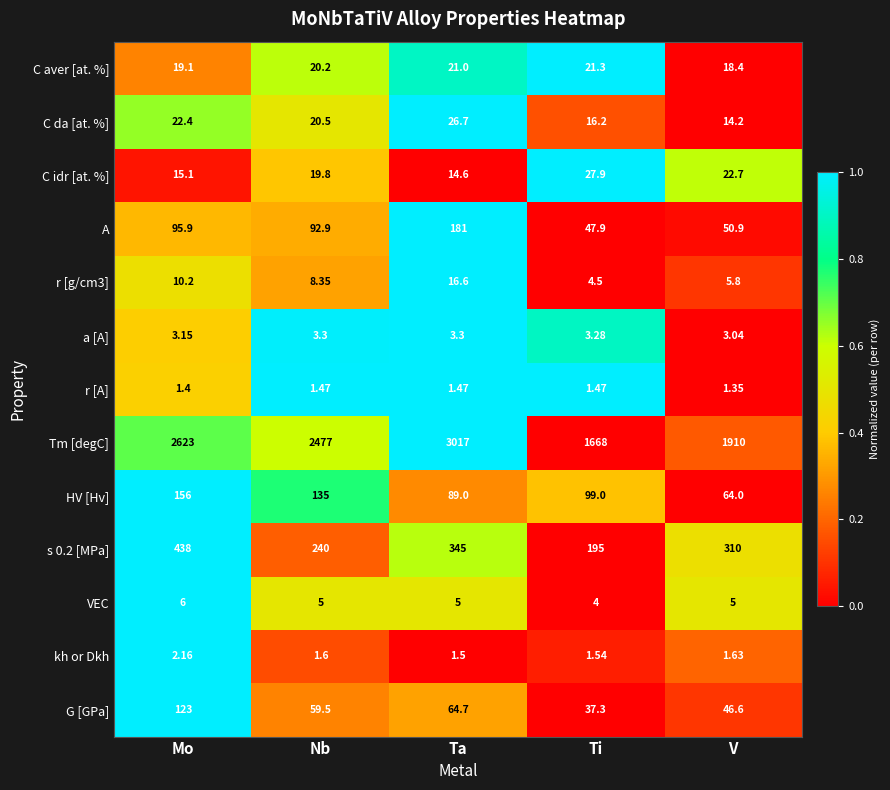

Which category has the lowest value across all series?

V